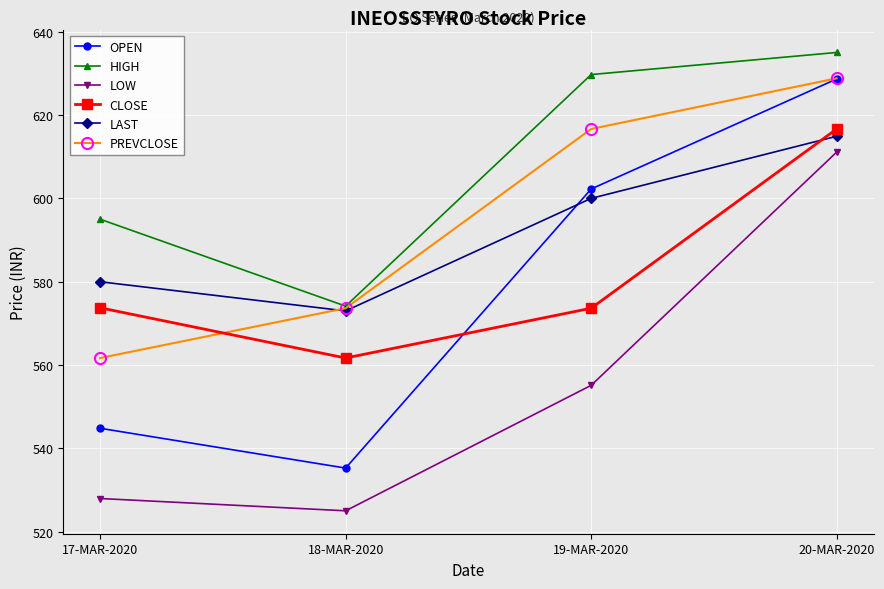

Which series has the widest spread of values?

OPEN